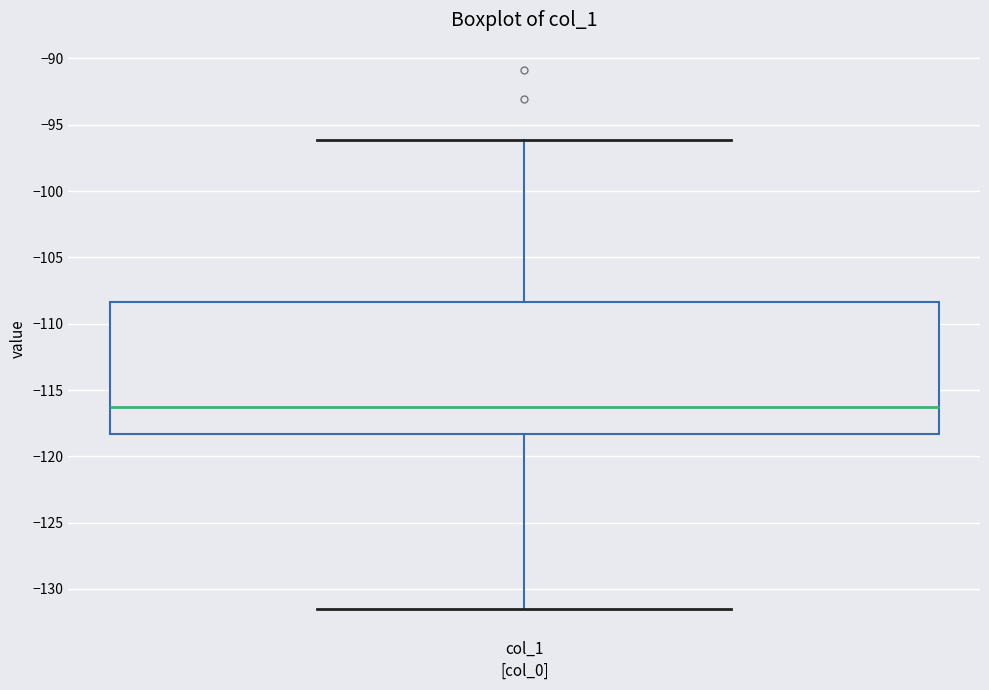

Transcribe this box plot: give where the median line is, the range the box spans, and where the two whiskers end, as read against the y-axis. The values are not printed on the chart, so give them approximately, as read against the axis.

median -116.5, box -118.5 to -108.5, whiskers -131.5 to -96.0